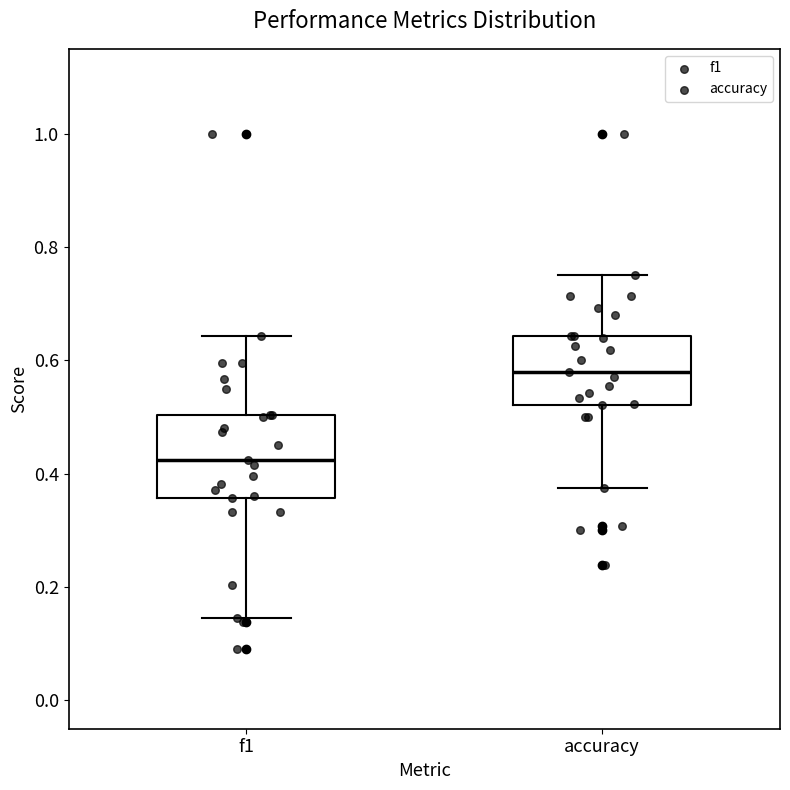

Comparing the boxes themselves (not the whiskers), which one is the tallest?

f1